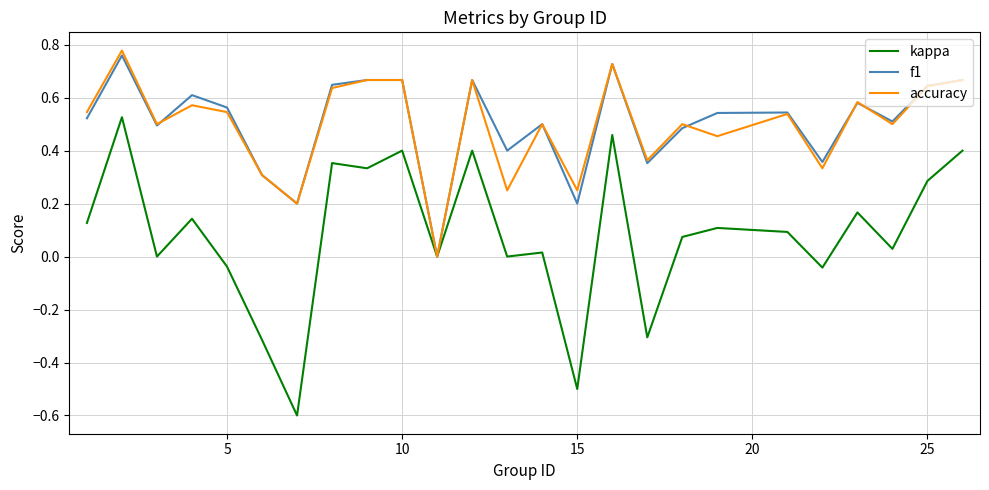

Which series has the largest range (max minus min)?

kappa